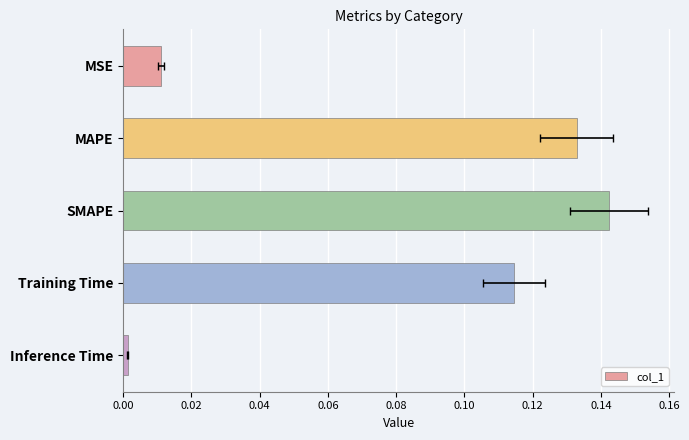

What is the value of the 2nd bar from the left?

0.1